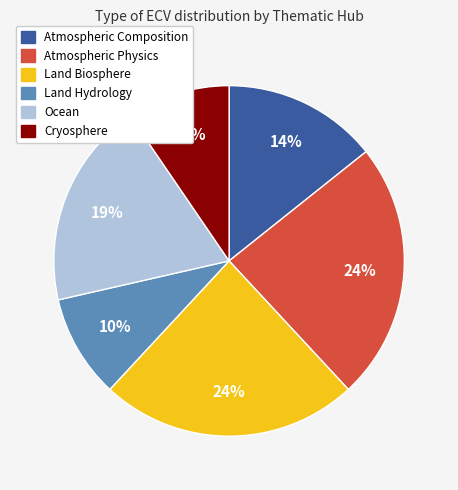

Is it true that Land Biosphere is 11% of the pie?

False